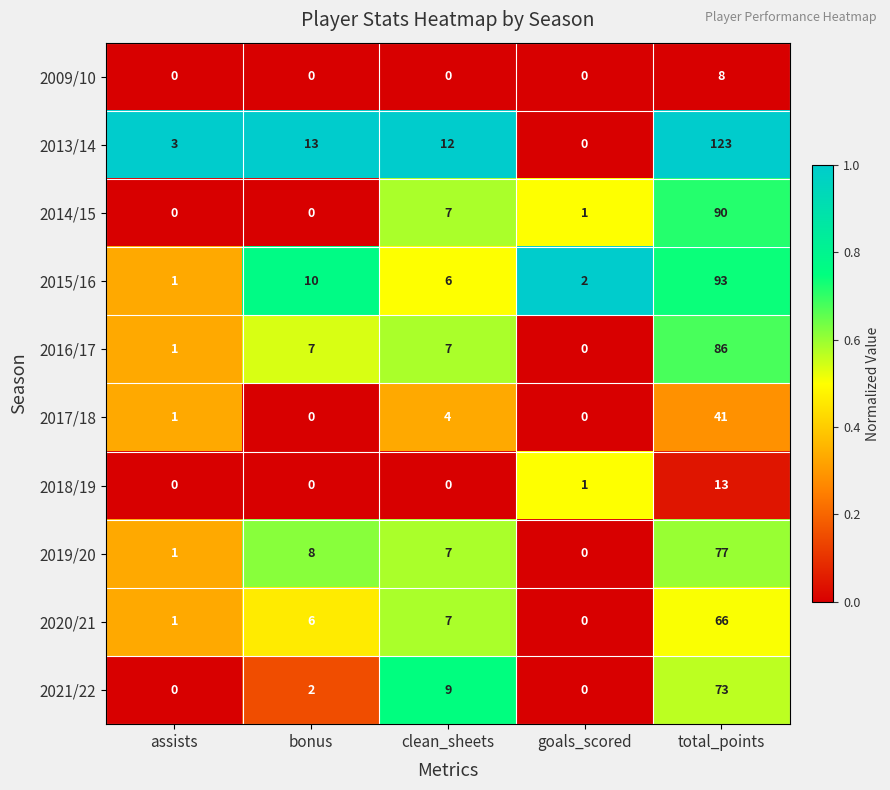

Where is 2015/16 nearest to the value 47?

bonus